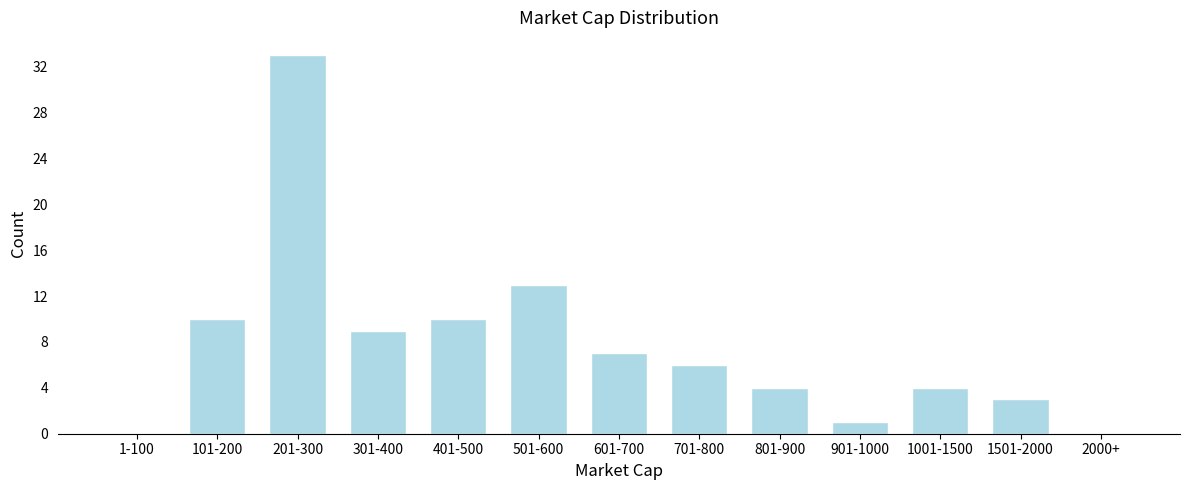

Reading right to left, transcribe all the data shown in this chart.

2000+=0	1501-2000=3	1001-1500=4	901-1000=1	801-900=4	701-800=6	601-700=7	501-600=13	401-500=10	301-400=9	201-300=33	101-200=10	1-100=0